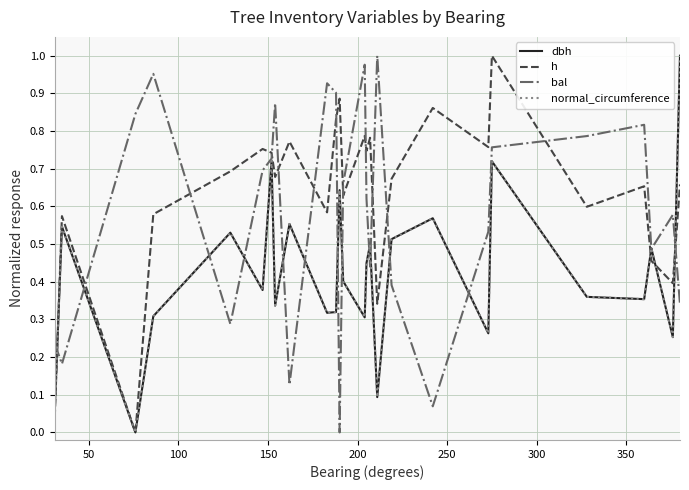

Which series ends up on top after the final intersection of bal and h?

h